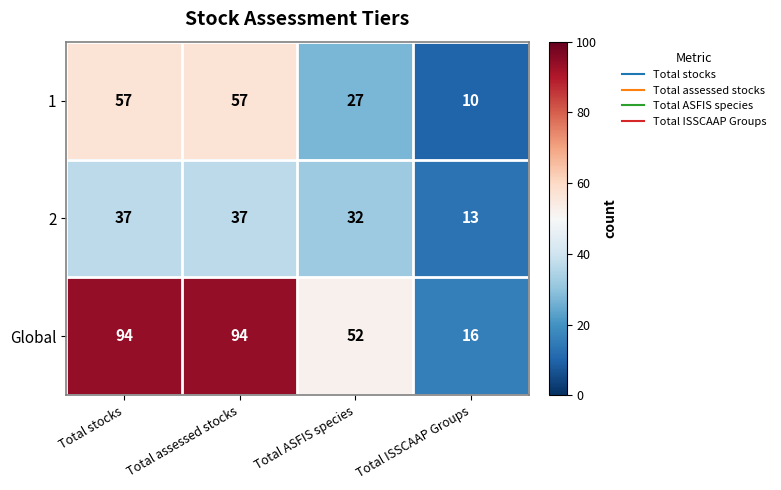

What is the lowest value of the 2 series?

13